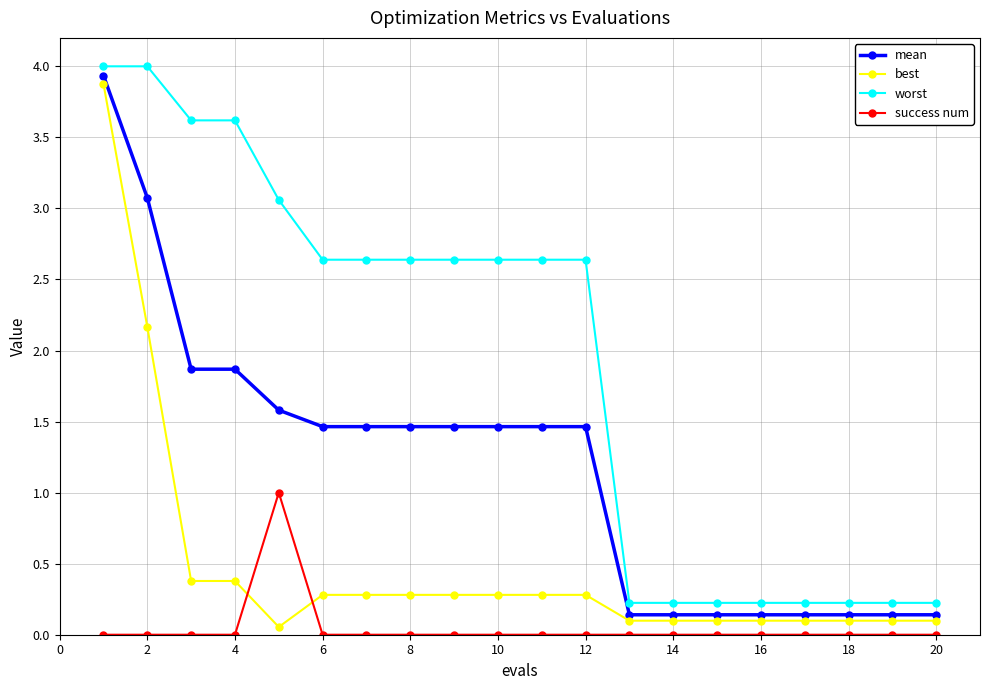

True or false: mean and worst intersect in this chart.

False